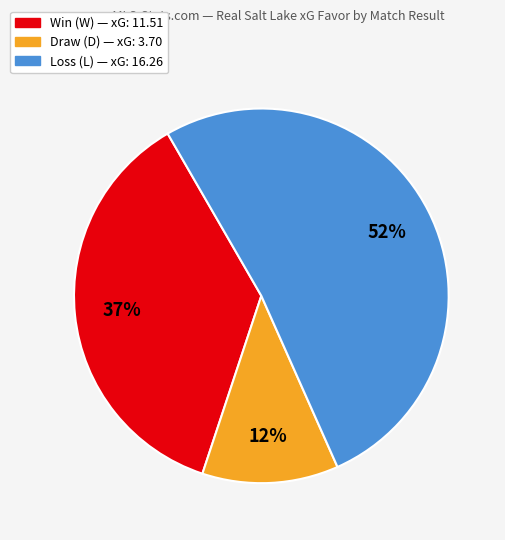

Count the number of slices in the pie.

3